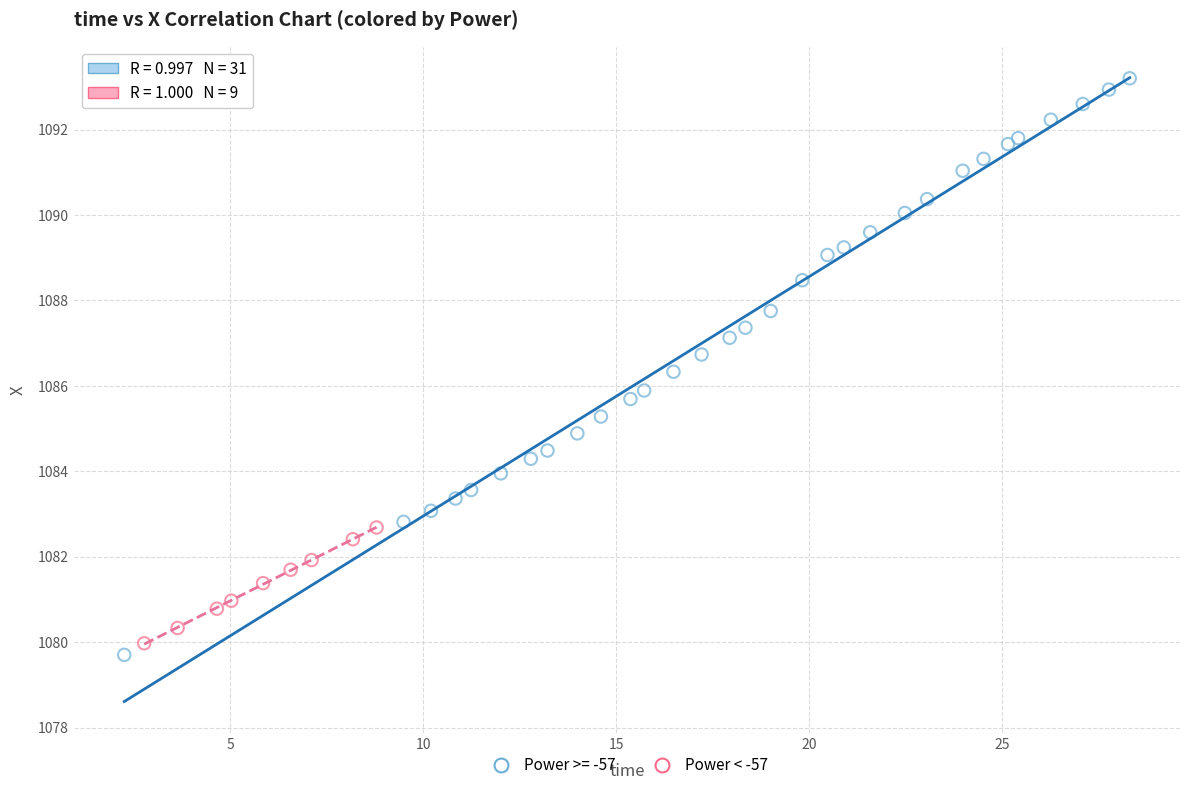

Which series contains the highest Y value?

Power >= -57